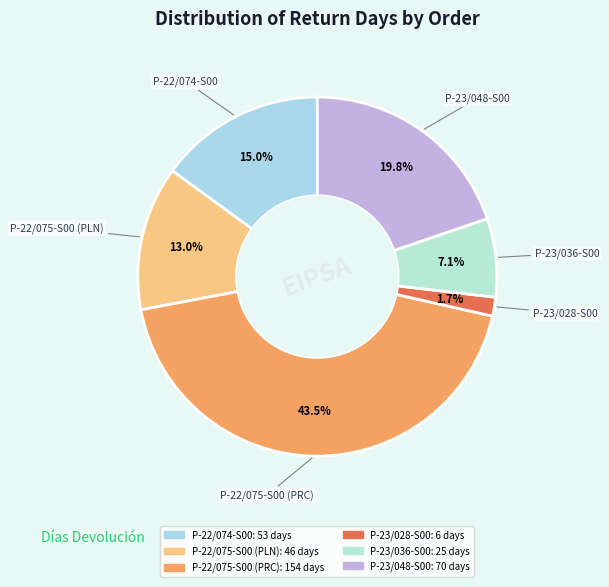

Which category has the biggest portion of the pie?

P-22/075-S00 (PRC)